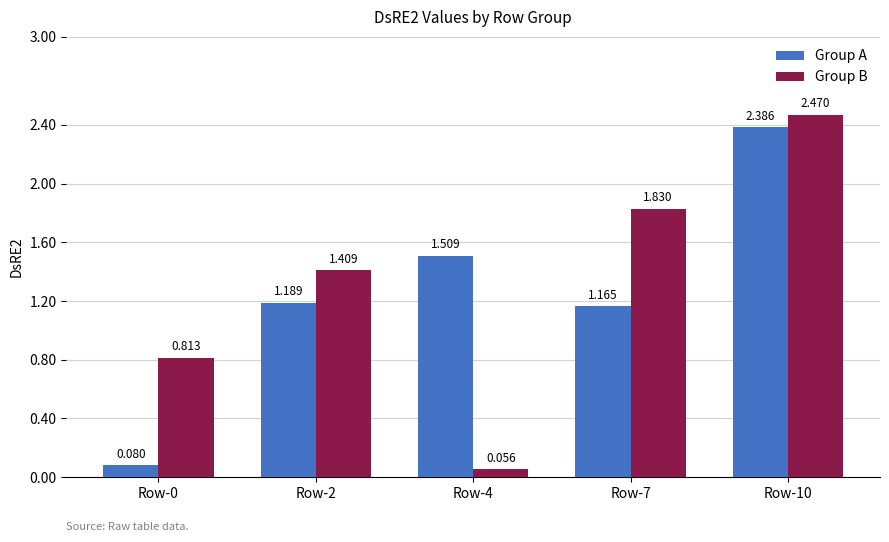

Which series has the widest spread of values?

Group B